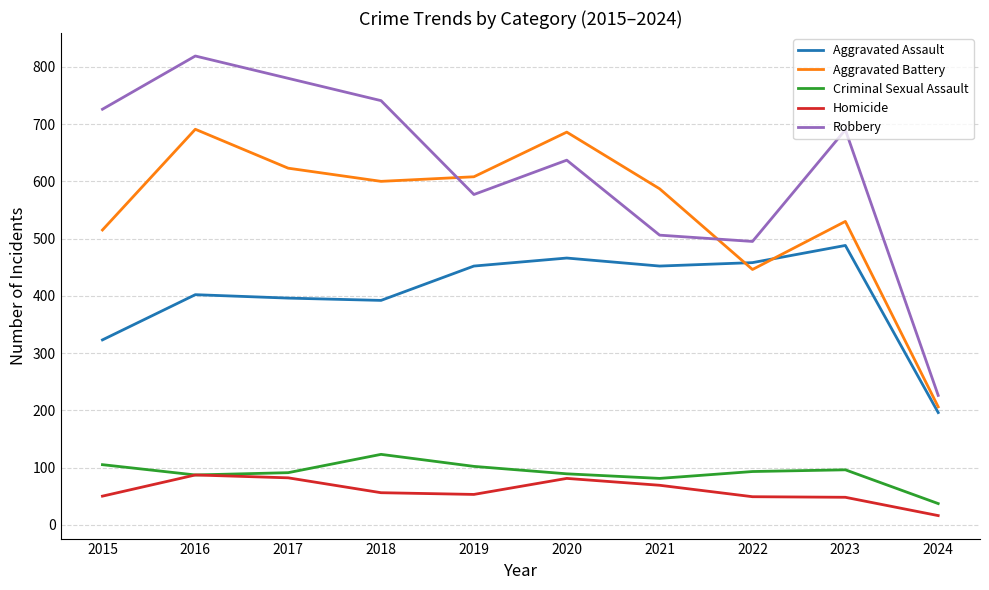

Which category has the lowest value in the Criminal Sexual Assault series?

2024